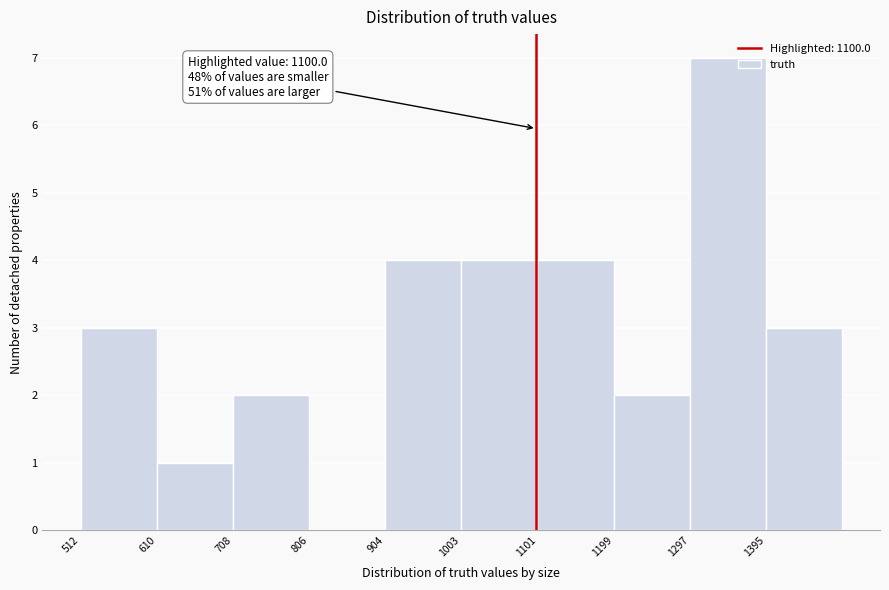

Which range on the x-axis has the tallest bar?

1300 to 1400